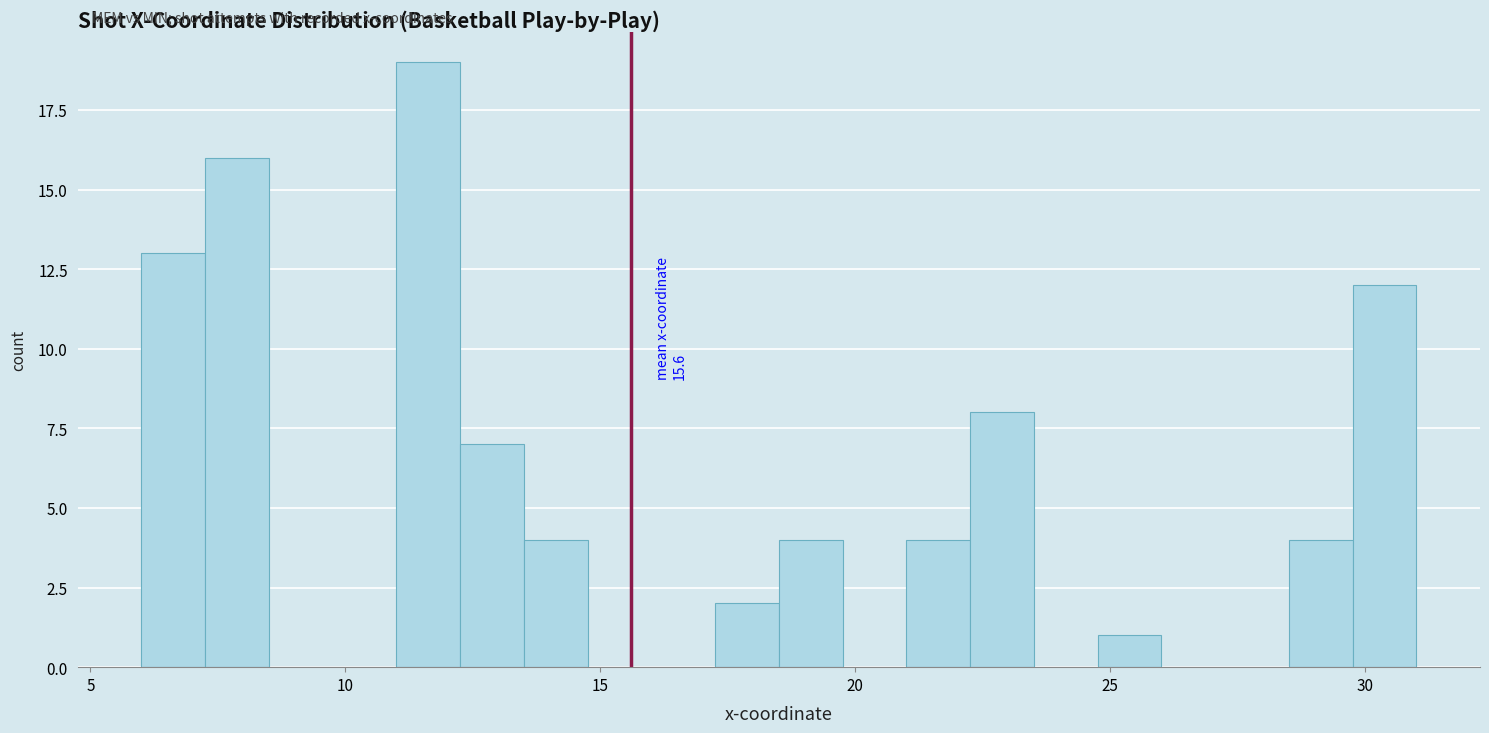

Read against the x-axis, roughly where is the centre of the tallest bar?

11.5